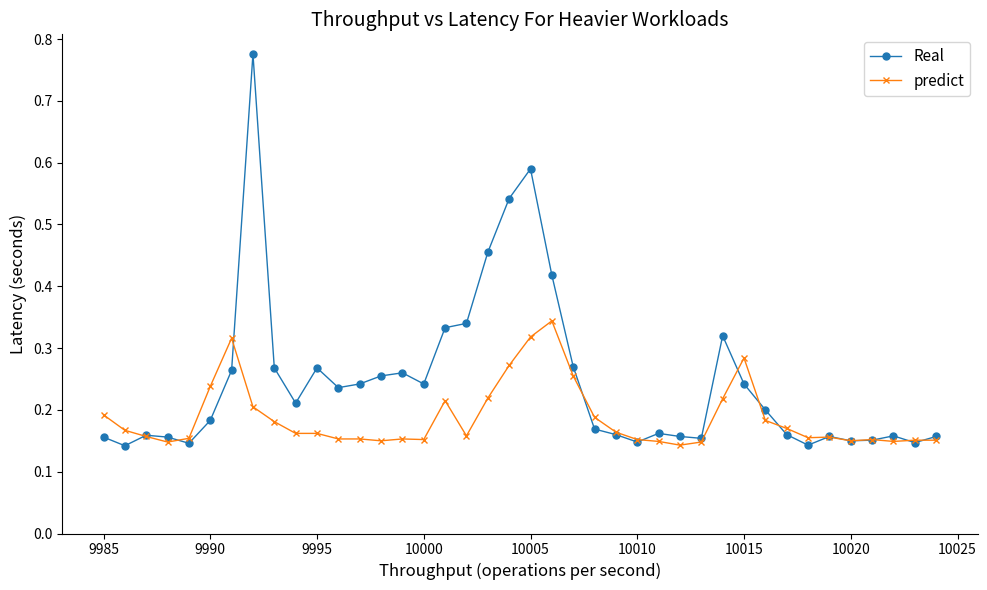

Which series has the largest total across all categories?

Real